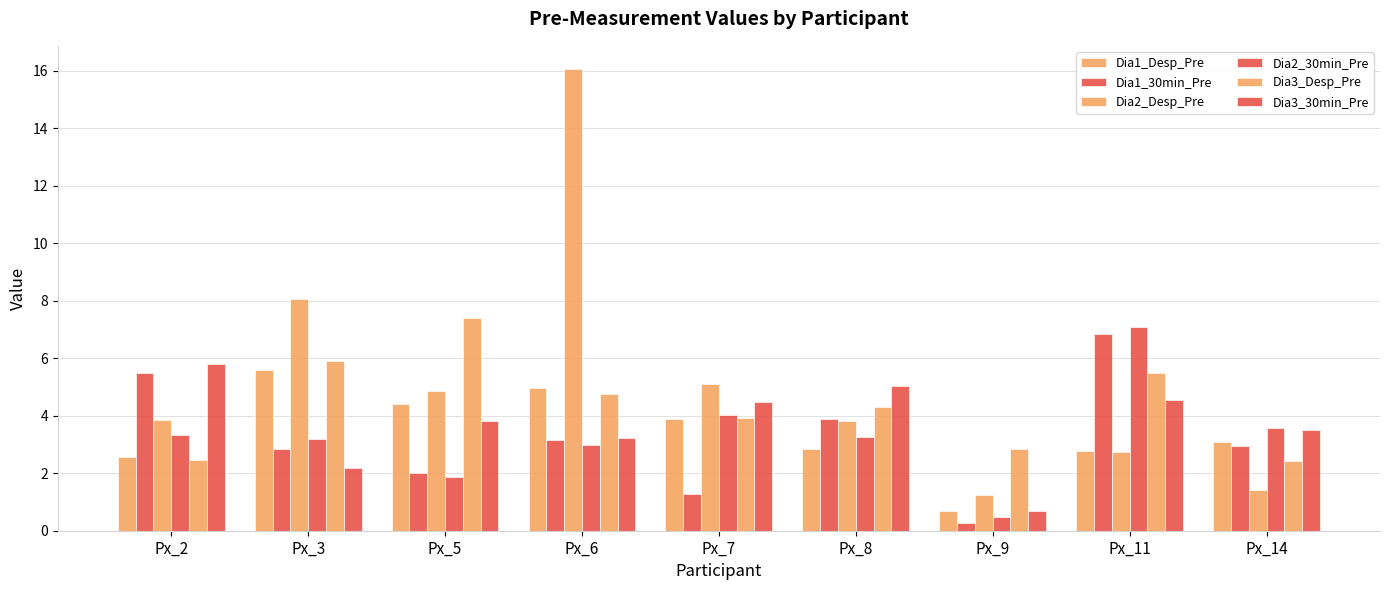

How many bars are there in total?

54